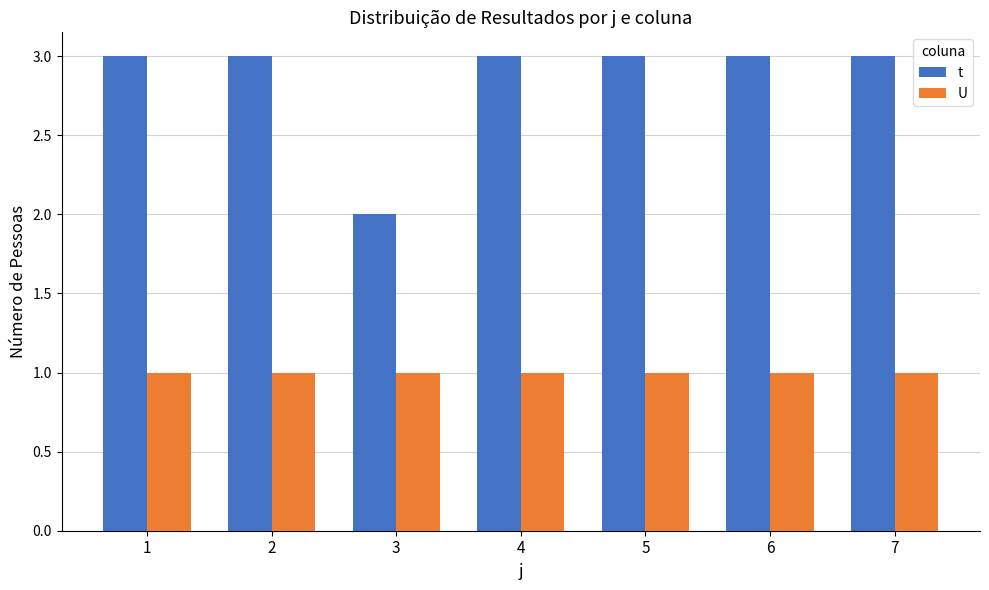

What is the average value of the U series?

1